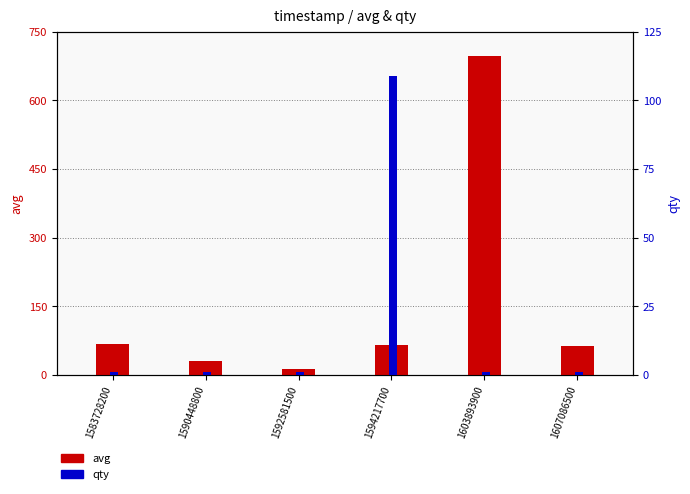

Which series has the largest total across all categories?

avg